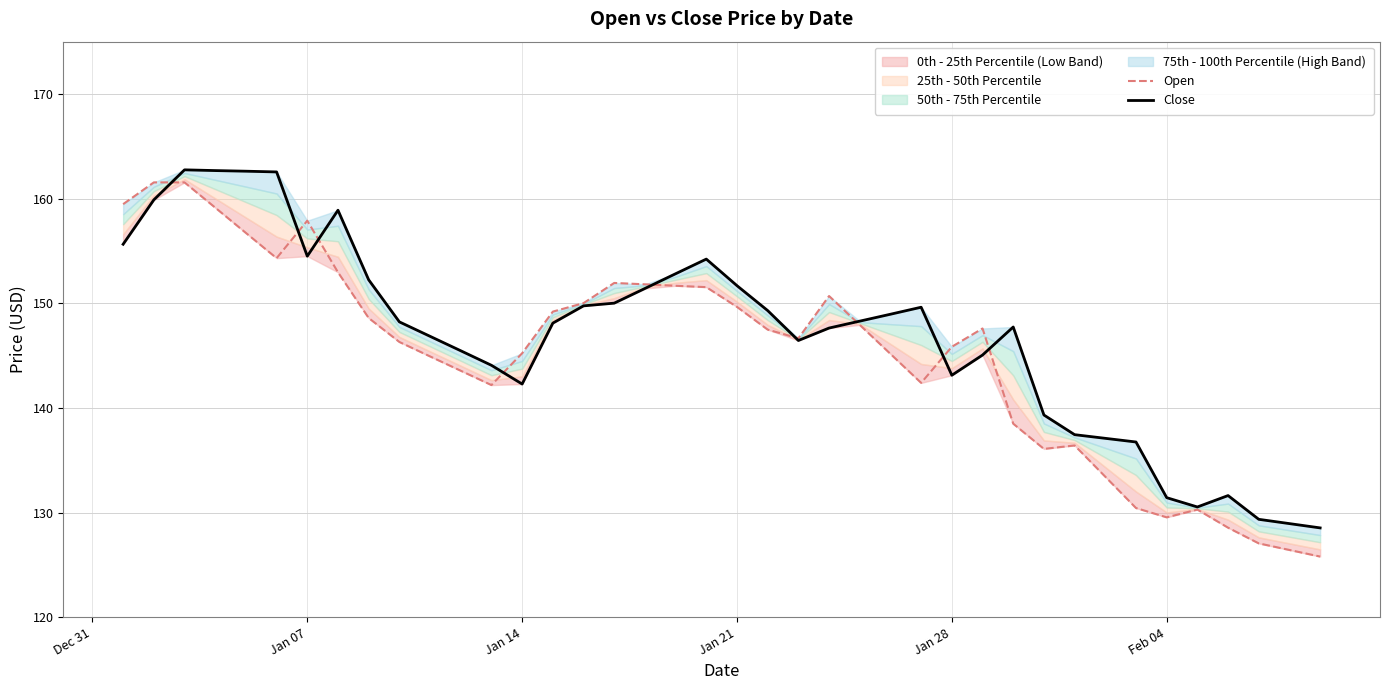

How many lines are shown in the chart?

2